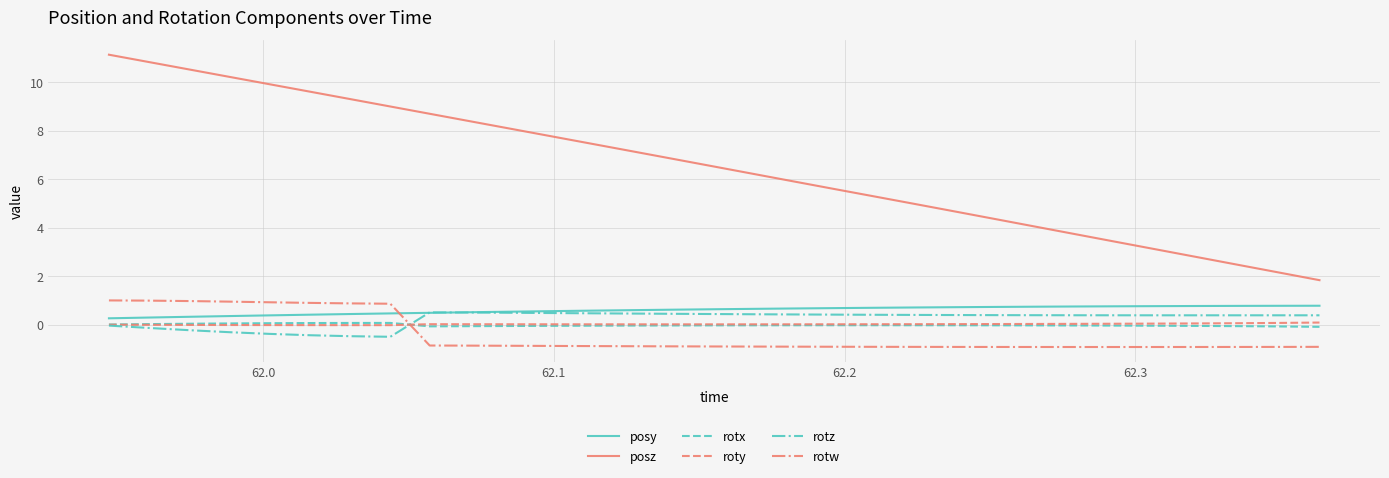

Which series has the largest total across all categories?

posz